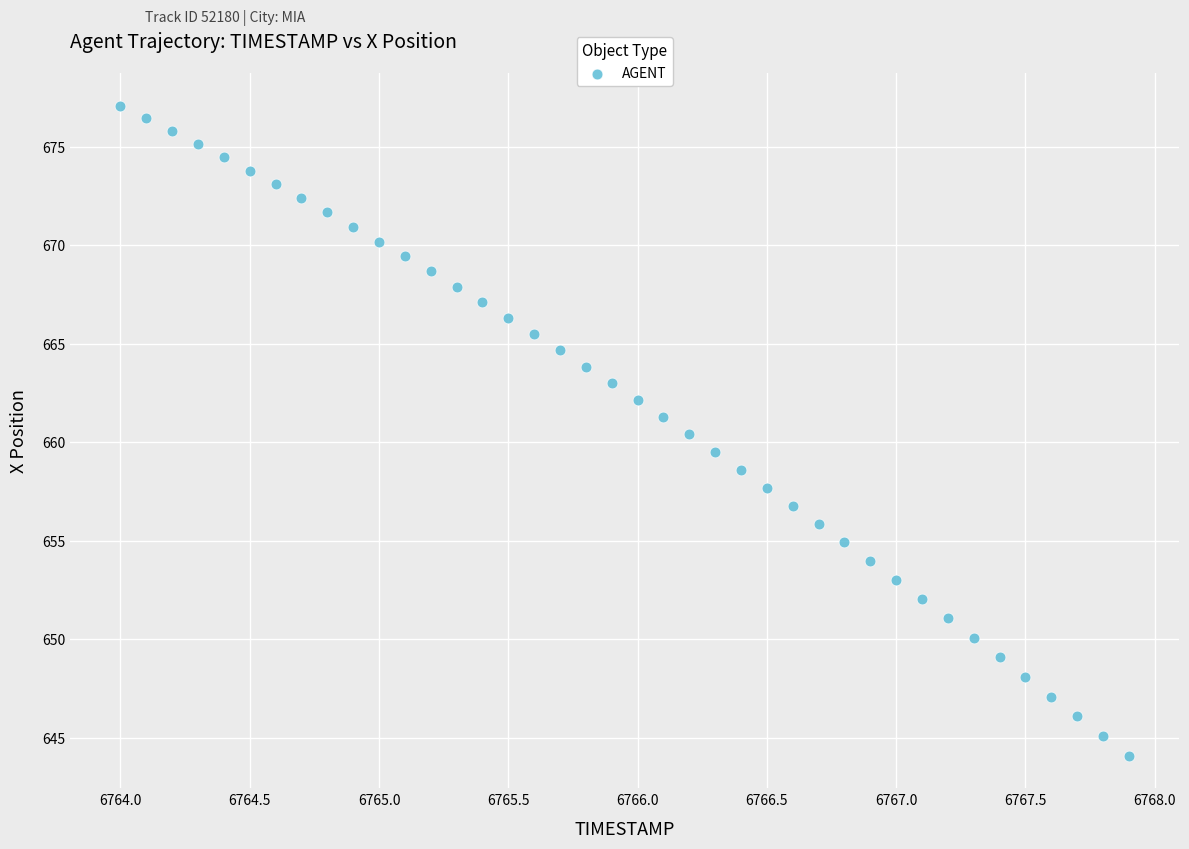

What is the range of Y values (max minus min)?

33.0